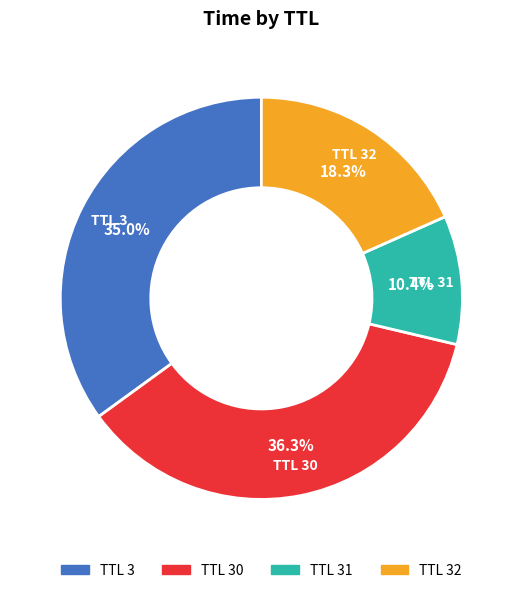

Is there a majority slice in this chart?

No